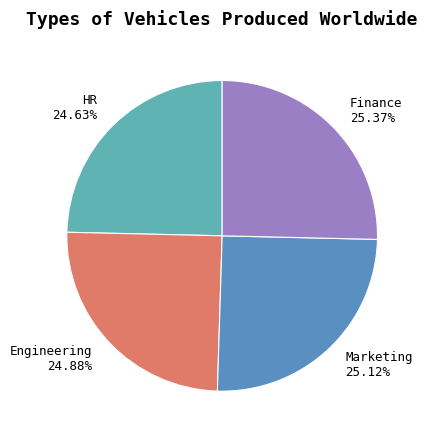

To the nearest percent, what percentage of the pie is Marketing?

25%